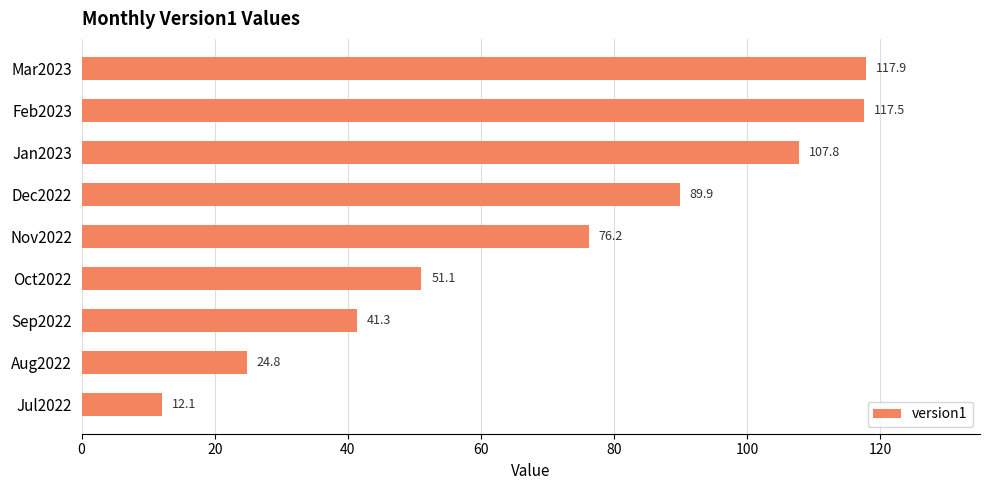

What is the minimum value shown in the chart?

12.1